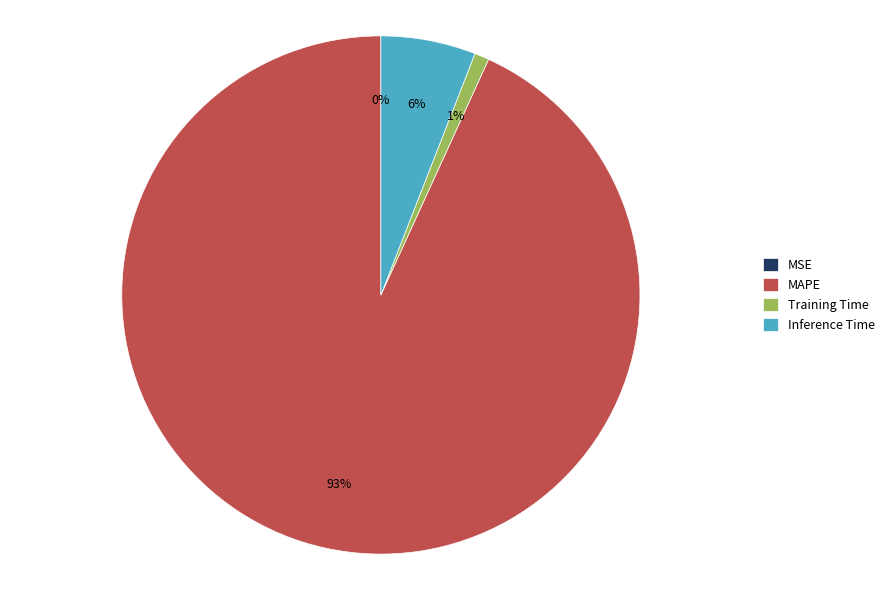

Which category has the biggest portion of the pie?

MAPE